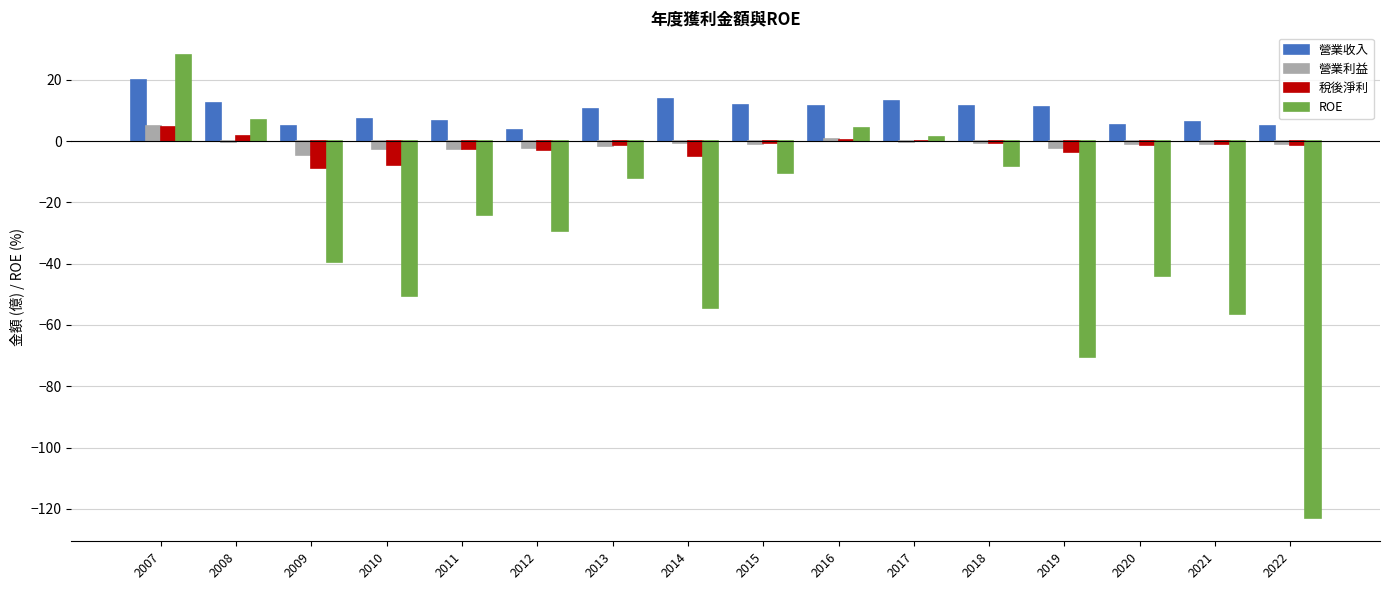

The 營業收入 series shows 6.6 at 2011. True or false?

True